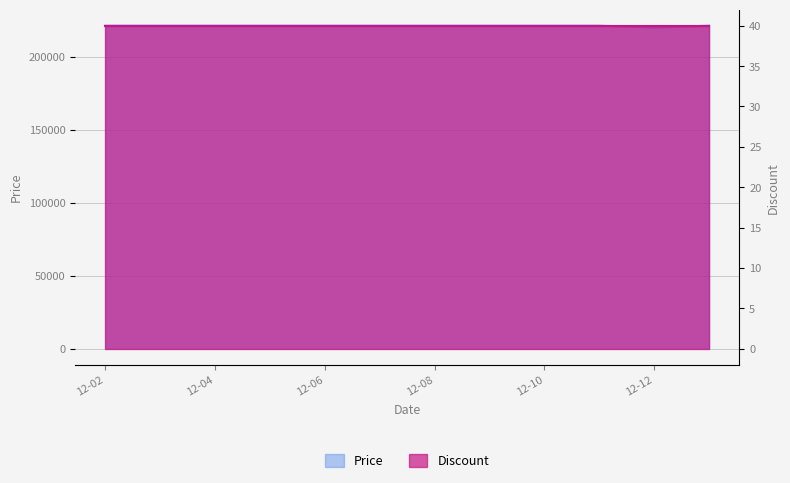

Rank the categories by value from lowest to highest.

2023-12-12, 2023-12-02, 2023-12-03, 2023-12-04, 2023-12-05, 2023-12-06, 2023-12-07, 2023-12-08, 2023-12-09, 2023-12-10, 2023-12-11, 2023-12-13